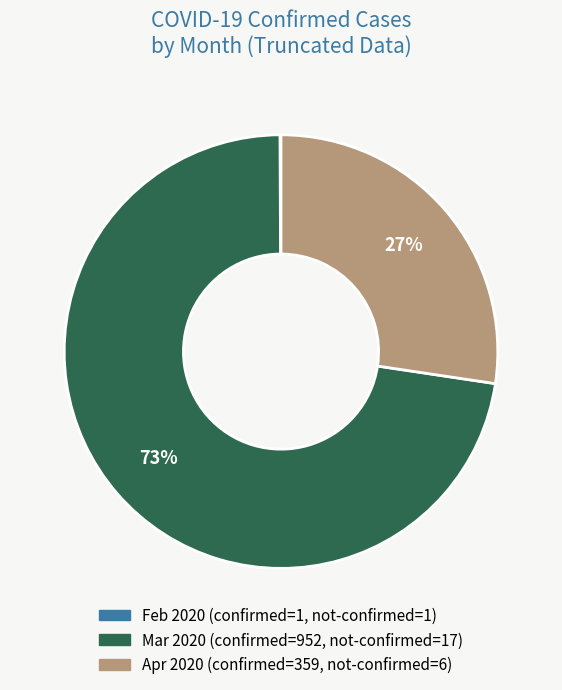

Is there a majority slice in this chart?

Yes